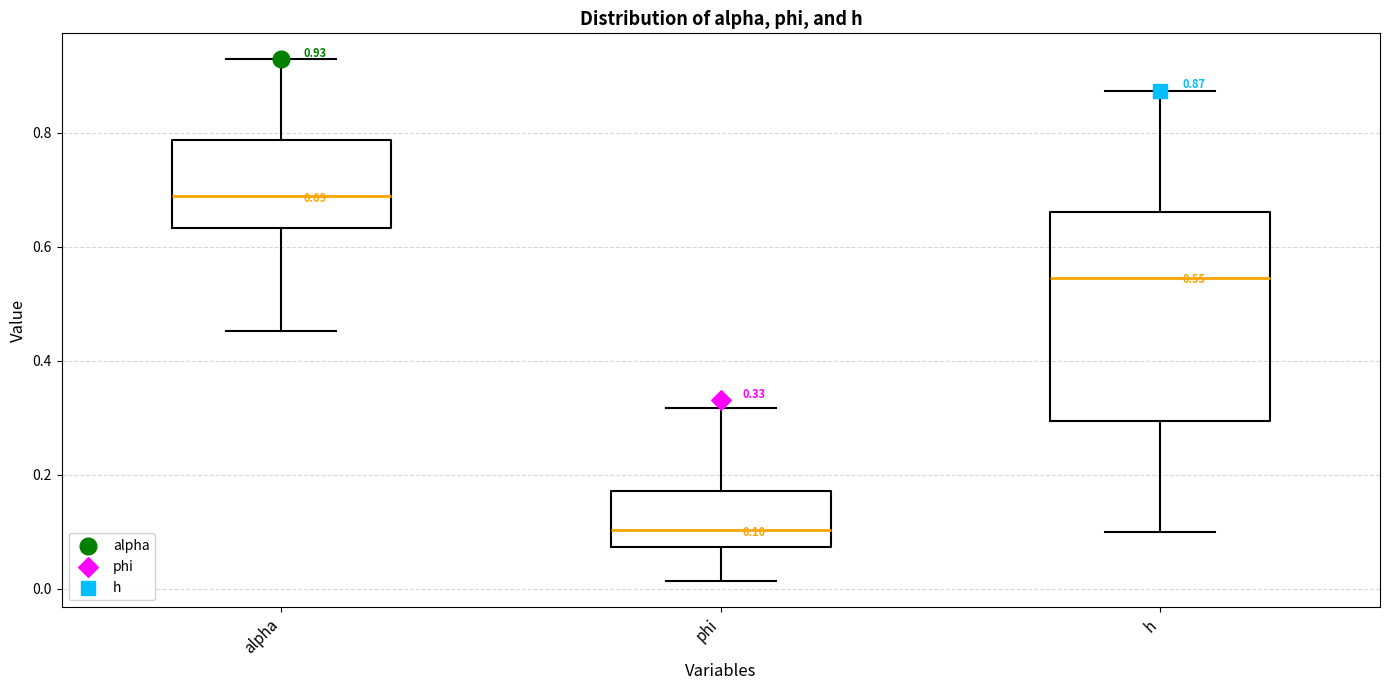

Which box's median line is the lowest?

phi